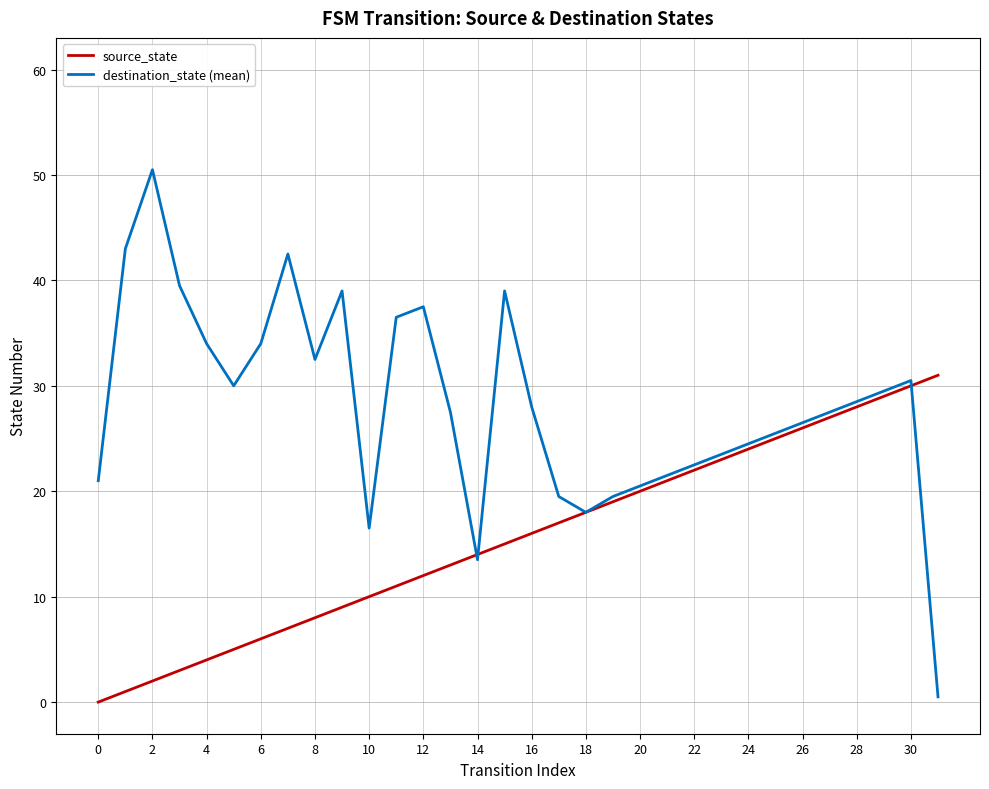

Which series has the widest spread of values?

destination_state (mean)